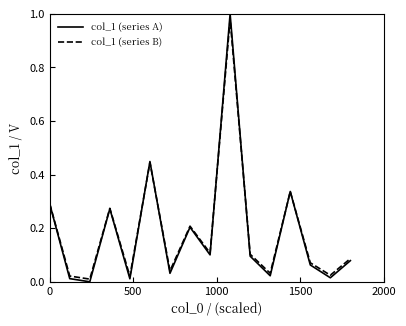

List the series in order of their peak value, highest first.

col_1 (series A), col_1 (series B)